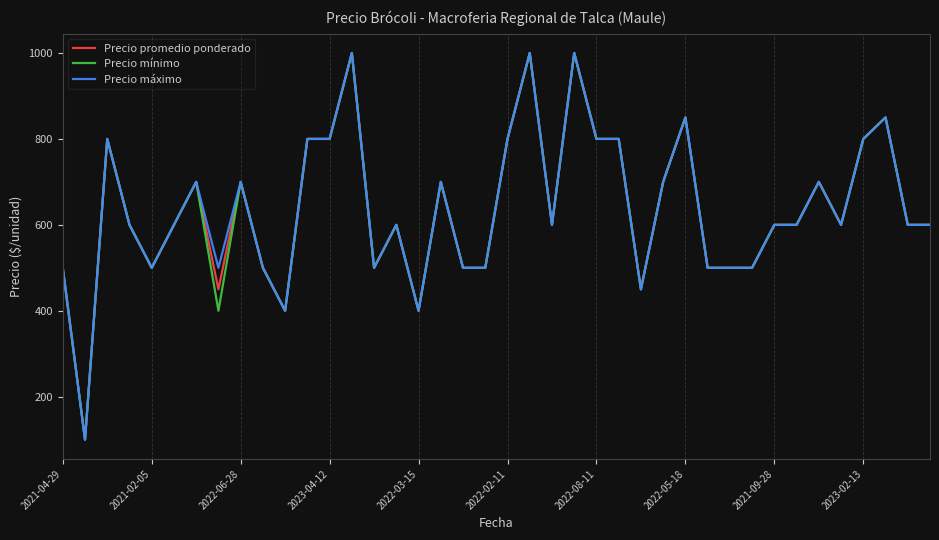

What is the lowest value of the Precio máximo series?

100